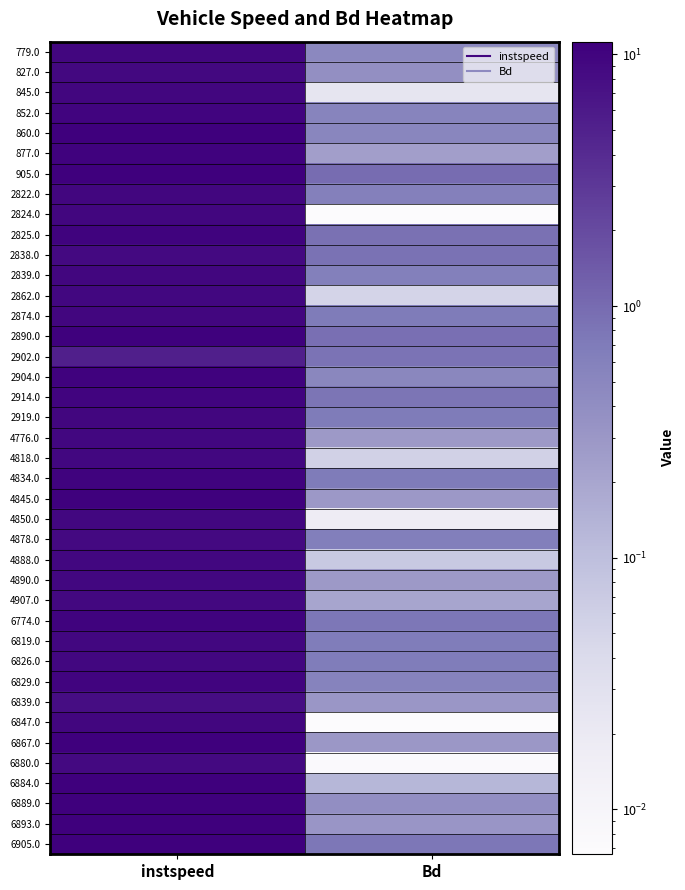

At how many categories does at least one series exceed 5?

1